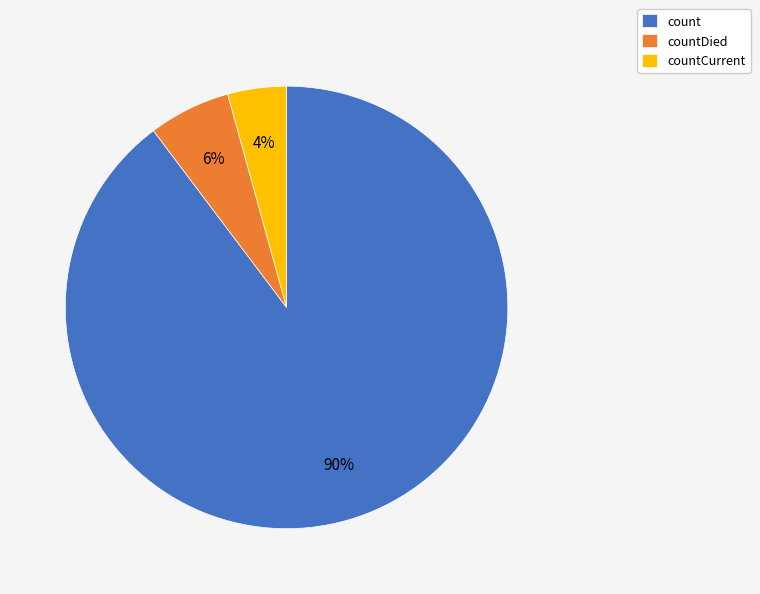

To the nearest percent, what portion does countCurrent represent?

4%